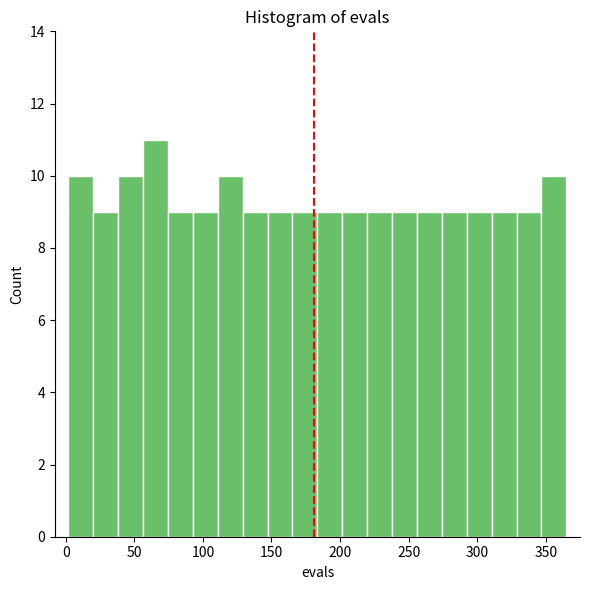

Read against the x-axis, roughly where is the centre of the tallest bar?

65